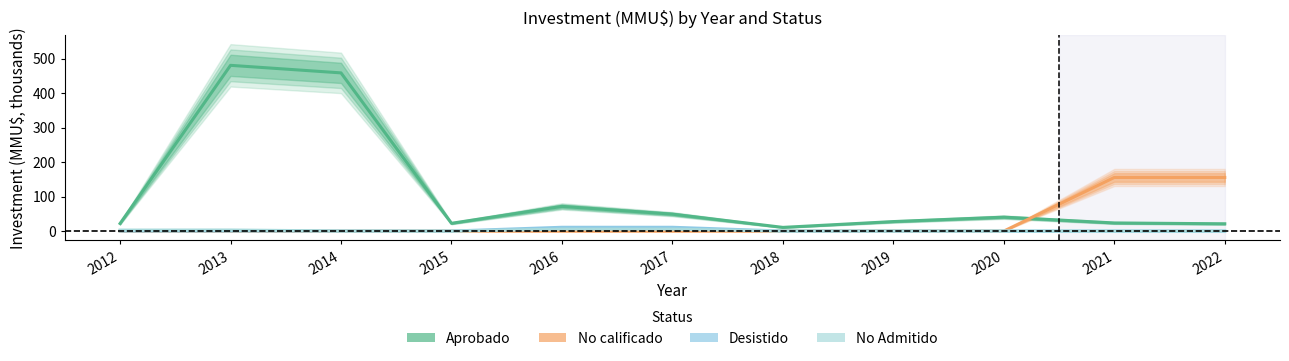

How many lines are shown in the chart?

4